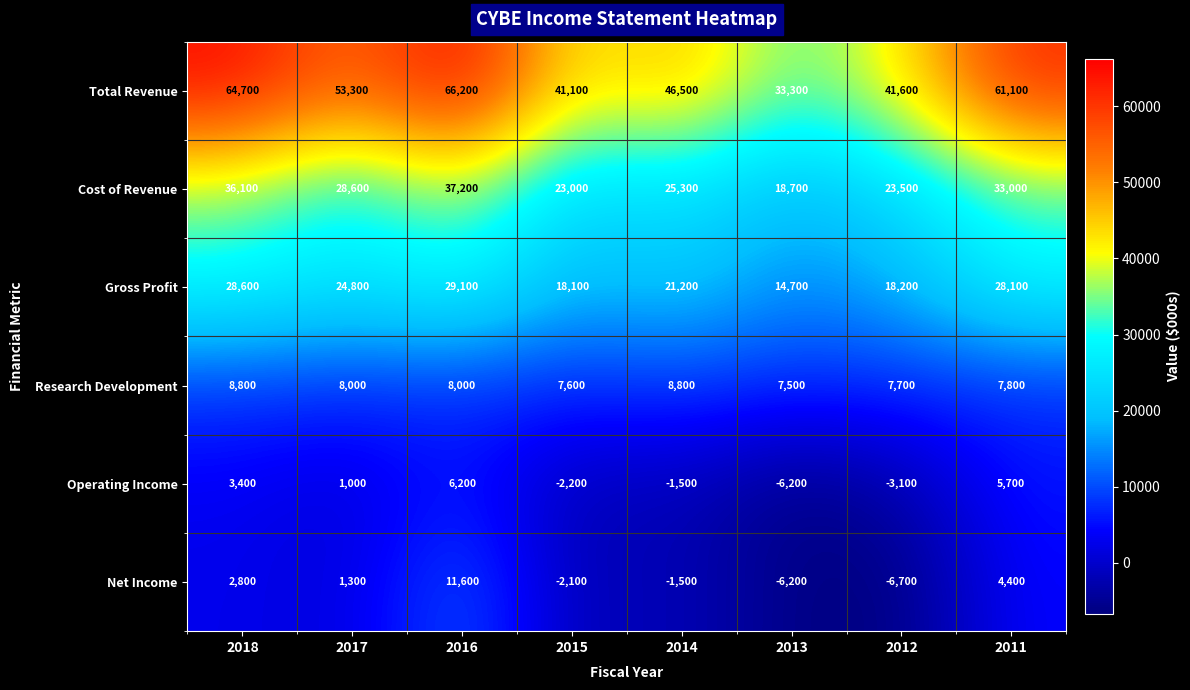

Count the number of data series in this chart.

6